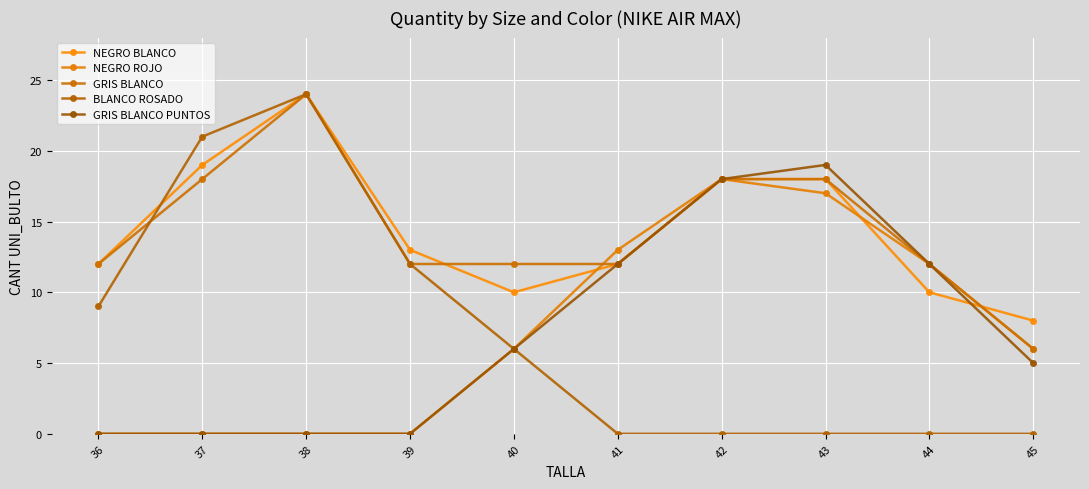

Rank the categories by NEGRO BLANCO value from lowest to highest.

45, 40, 44, 36, 41, 39, 42, 43, 37, 38